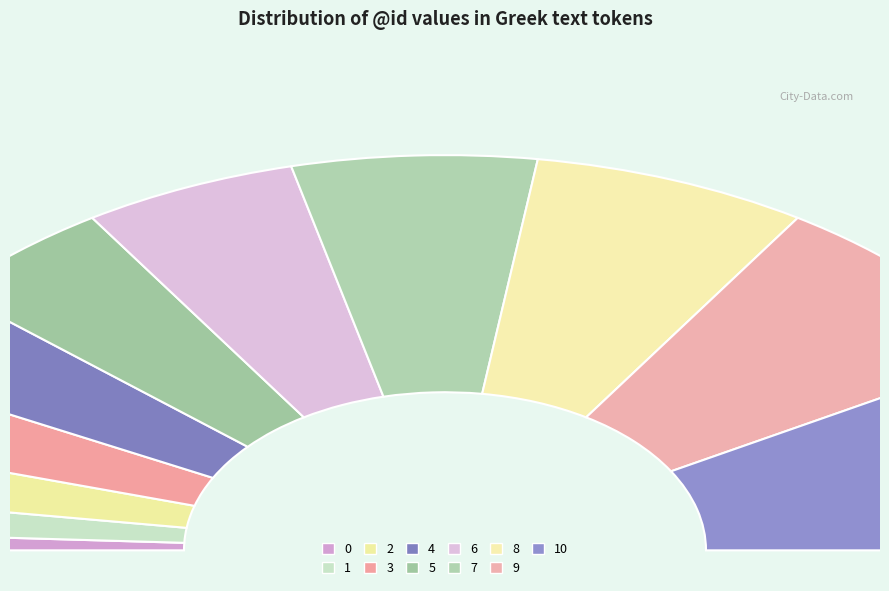

Rank the categories by value from lowest to highest.

0, 1, 2, 3, 4, 5, 6, 7, 8, 9, 10